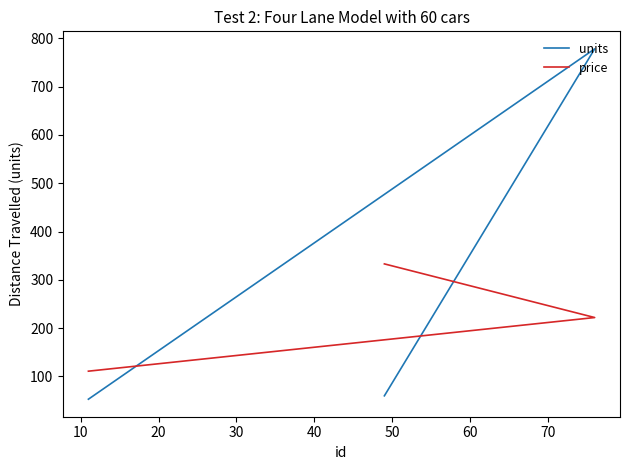

Is it true that price equals 331 at 10?

False